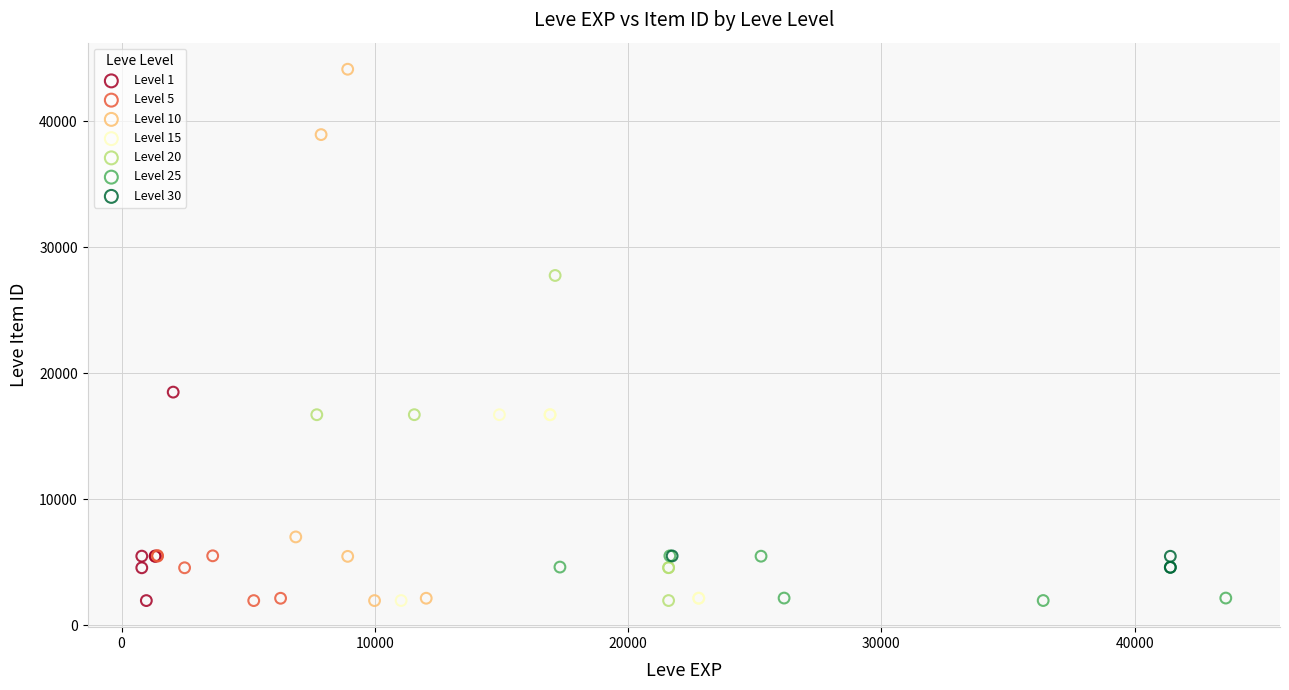

Which series reaches the maximum Y coordinate?

Level 10